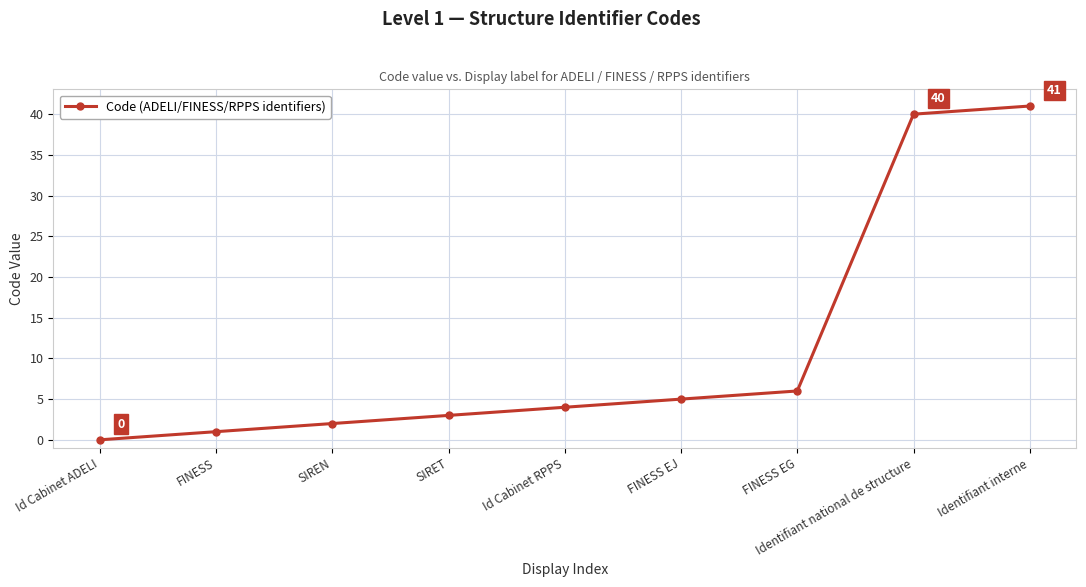

True or false: the data shows 6 at FINESS EG.

True